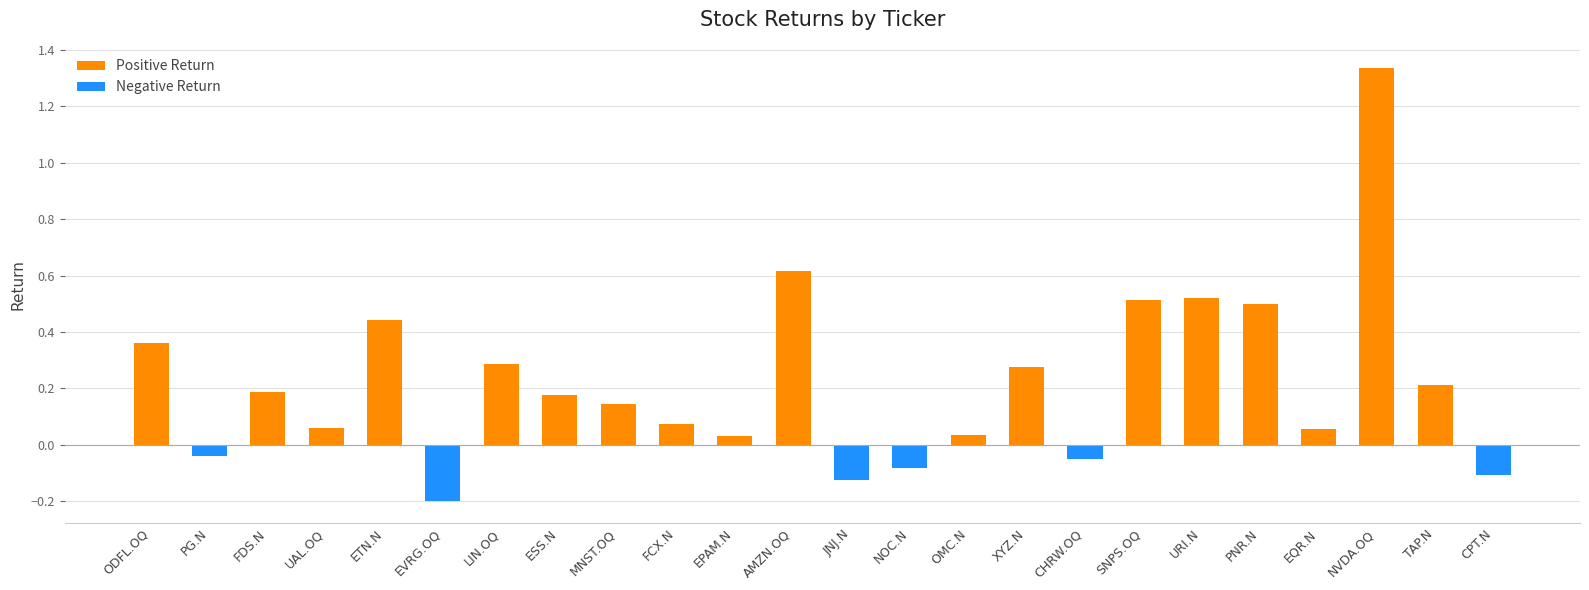

What is the greatest value displayed?

1.3